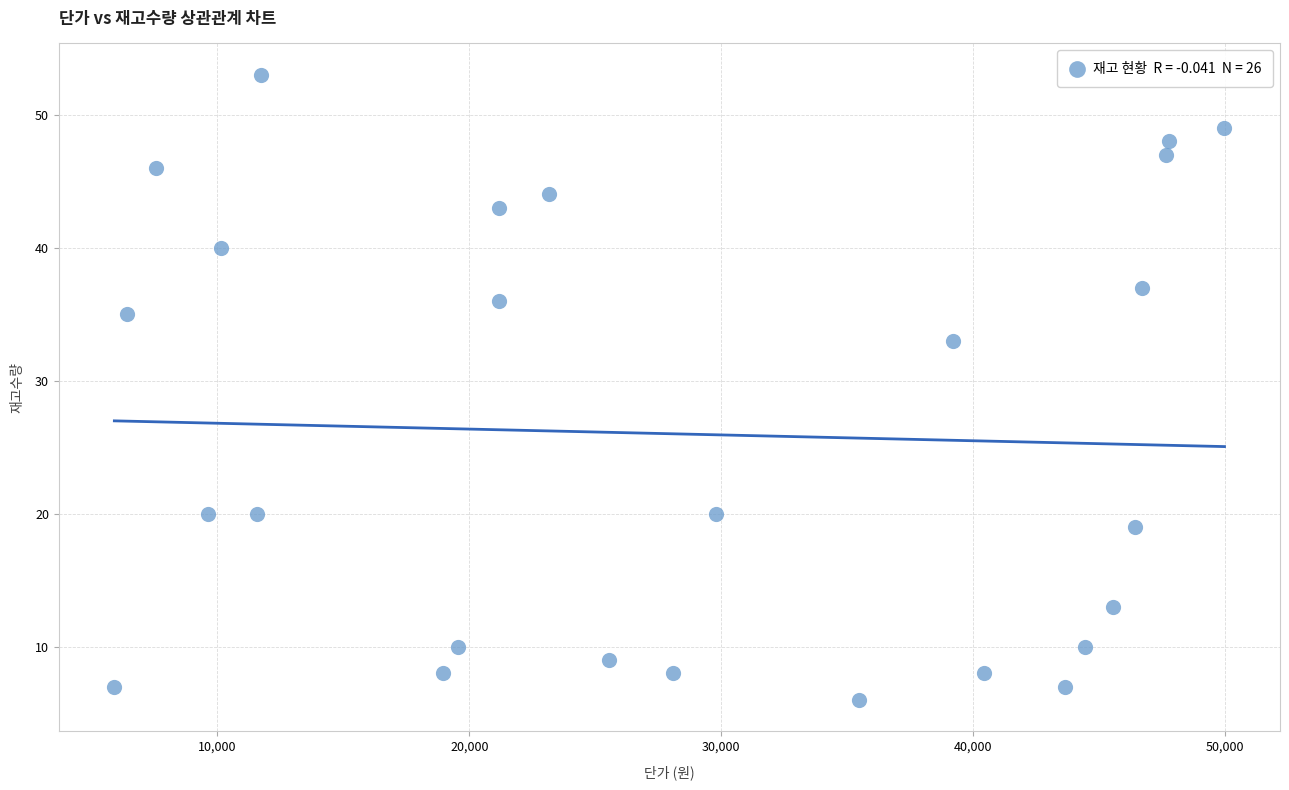

What Y value in the scatter plot is closest to 29?

33